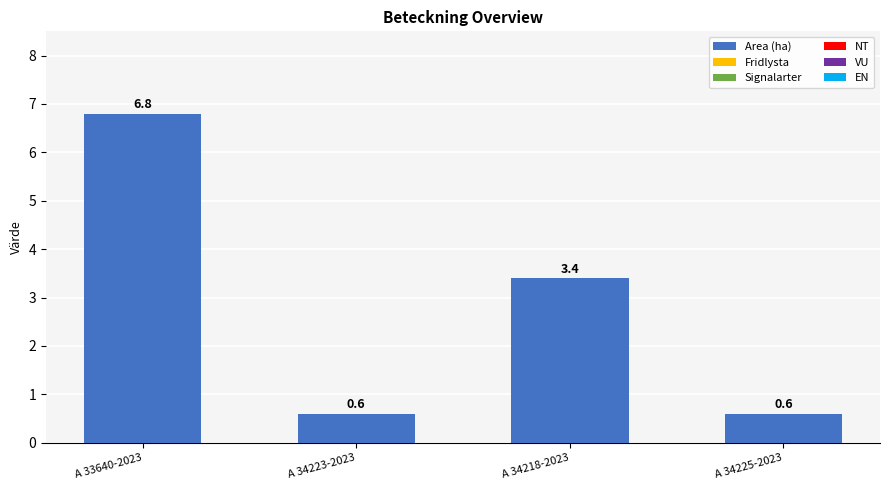

What is the ratio of the value at A 34218-2023 to the value at A 33640-2023?

0.5